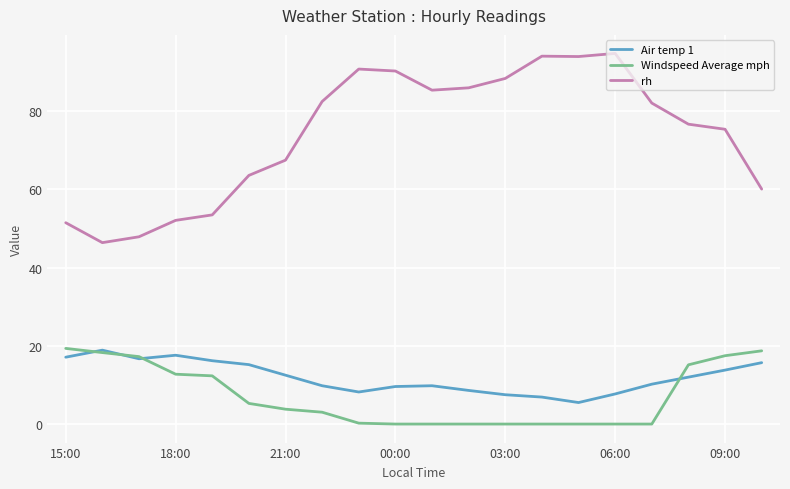

Which series has the widest spread of values?

rh